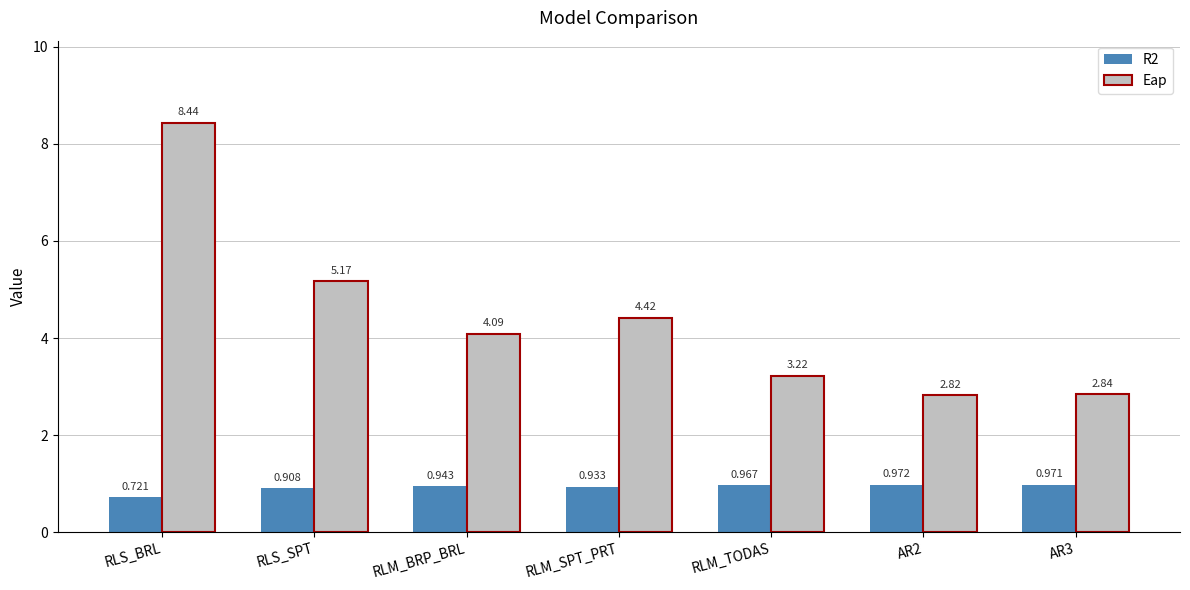

Where does the Eap series first go above 4?

RLS_BRL